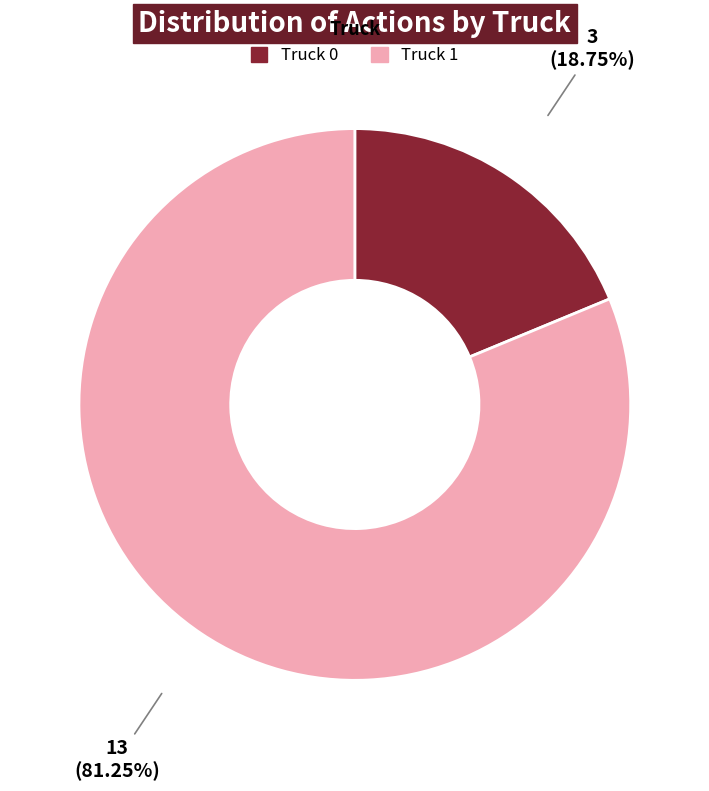

The Truck 0 slice represents 10% of the pie. True or false?

False